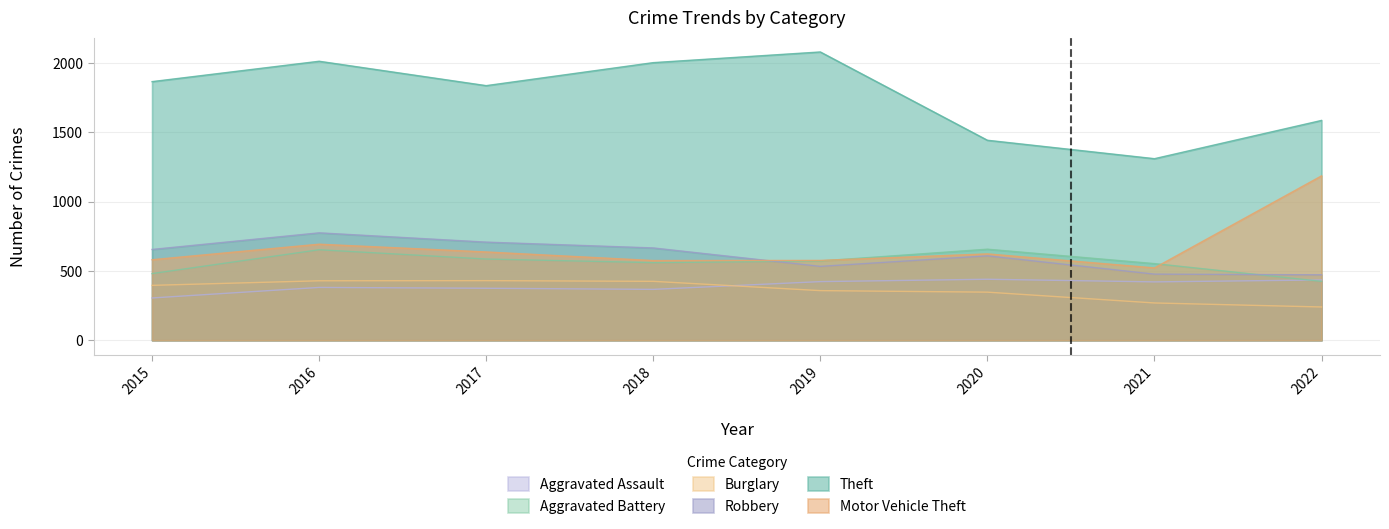

How many times do Aggravated Battery and Aggravated Assault cross each other?

1